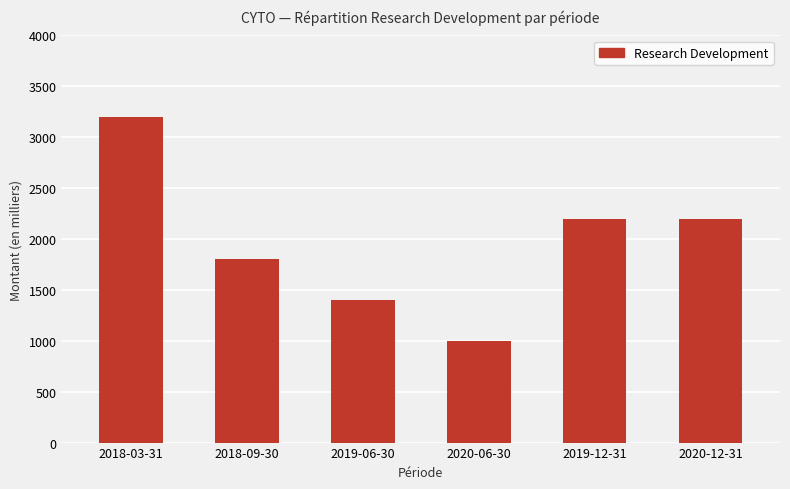

What is the value of the 6th bar from the left?

2200